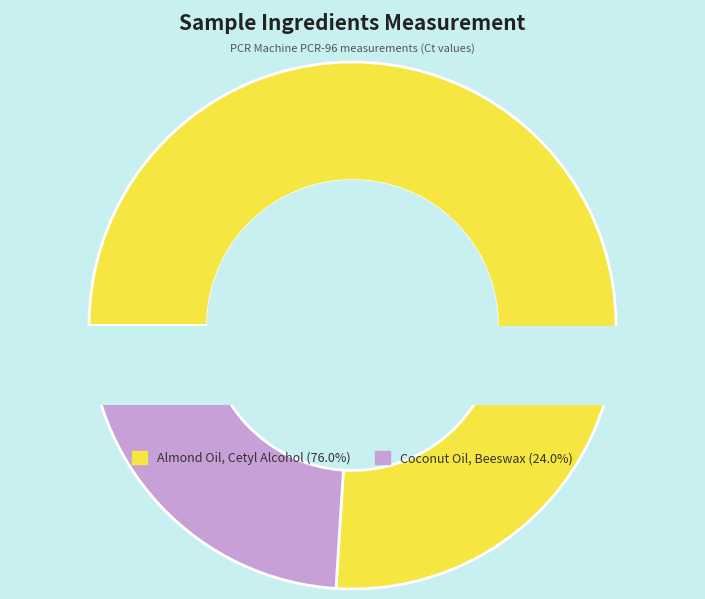

Which slice represents more than half of the pie?

Almond Oil, Cetyl Alcohol